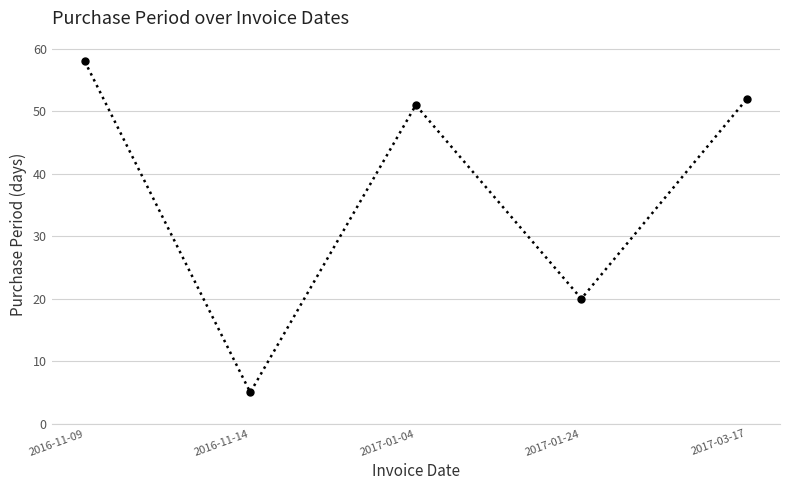

The chart shows a value of 35 at 2016-11-09. True or false?

False